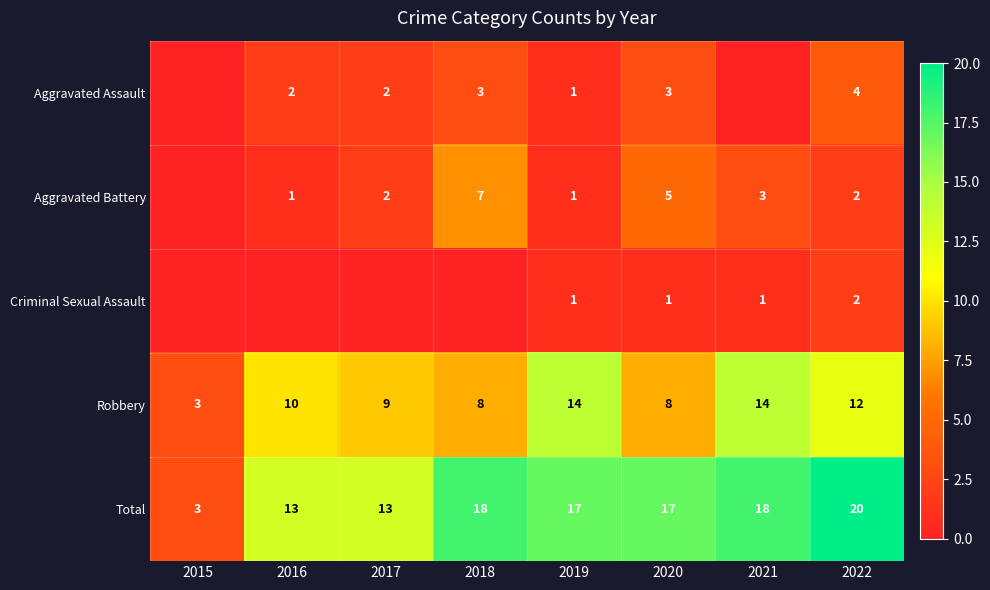

What is the total value across all series at 2016?

26